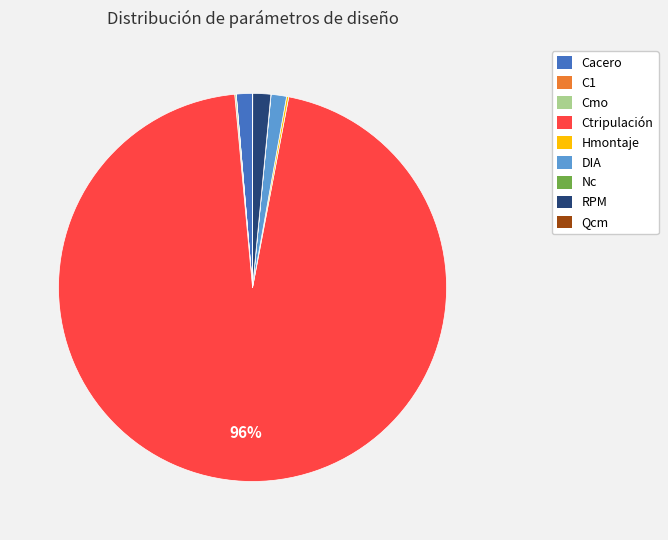

Is it true that RPM is 1% of the pie?

True